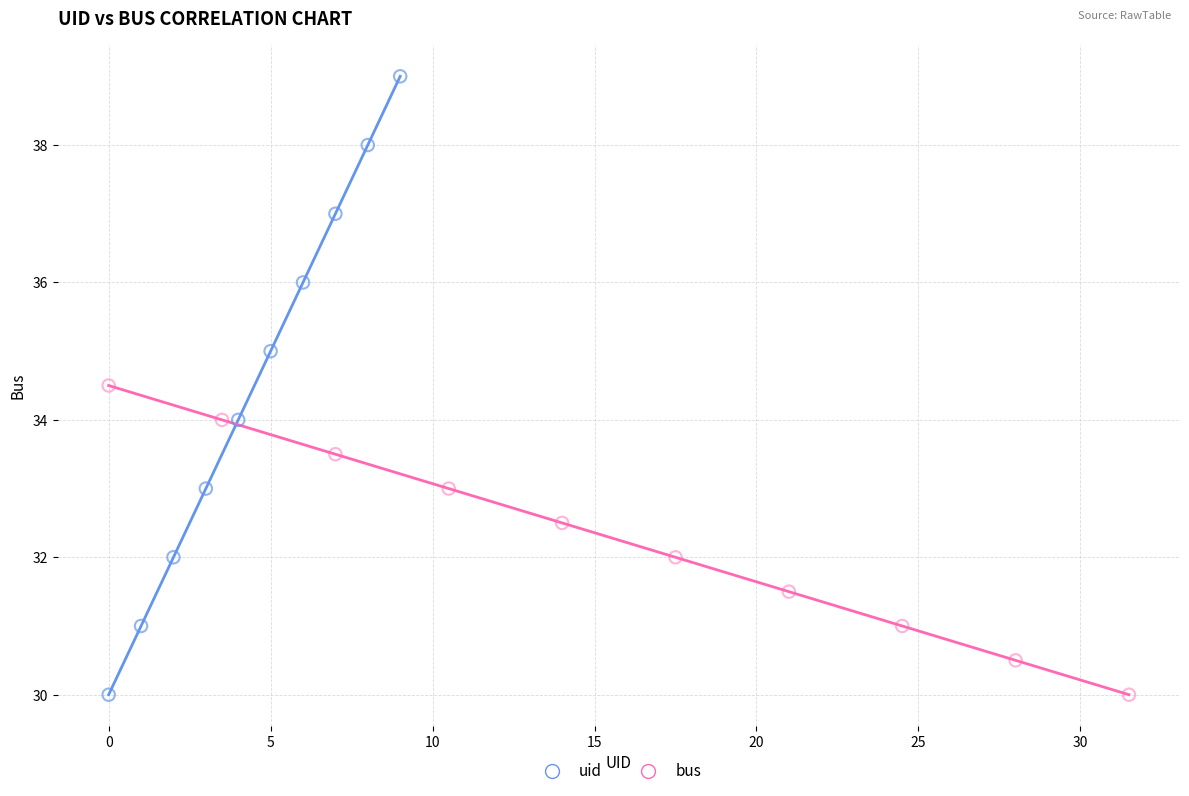

Which series has the largest Y range (max minus min)?

uid